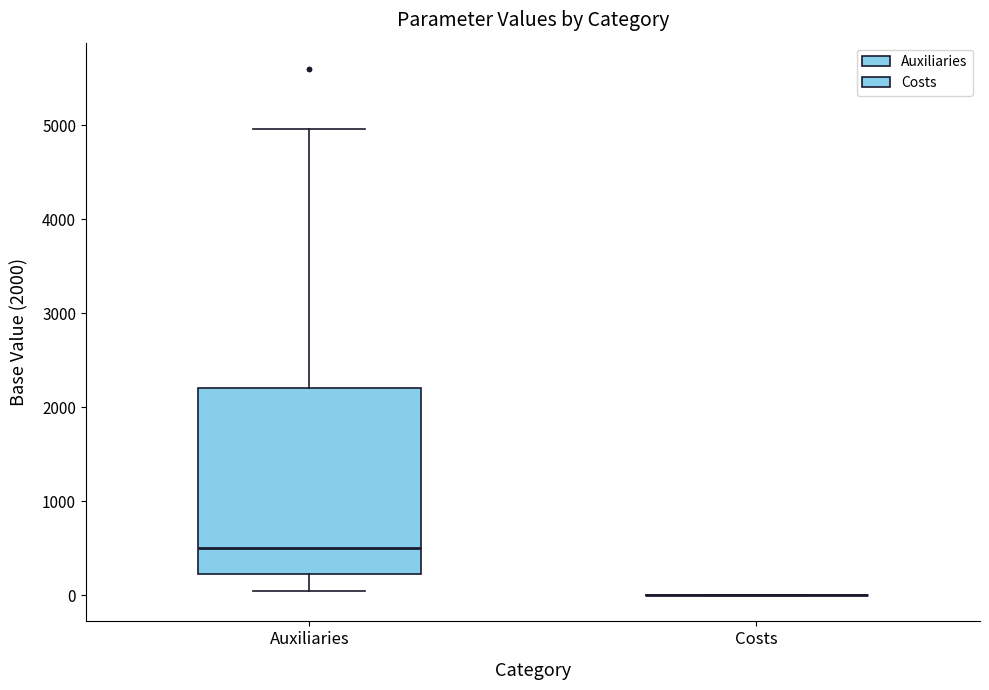

Where is the lower edge of the box for Auxiliaries on the y-axis? The values are not printed on the chart, so give them approximately, as read against the axis.

200